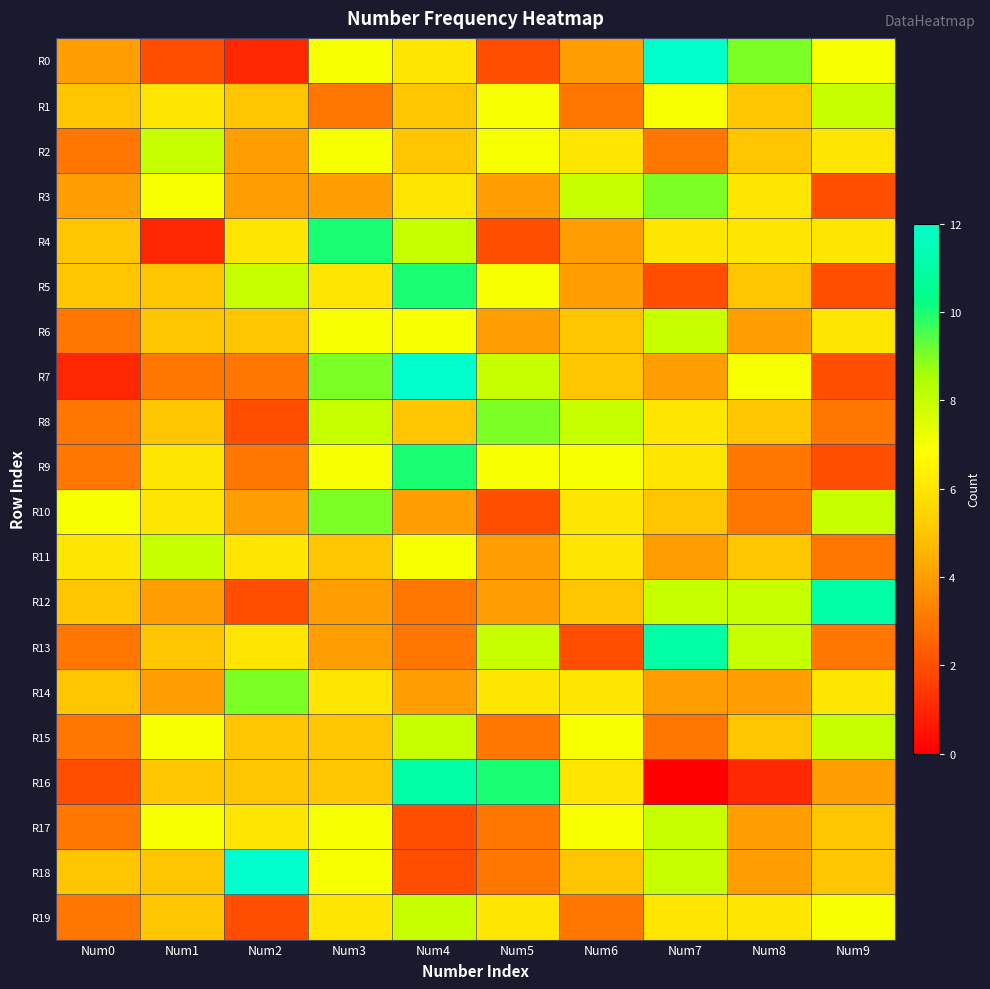

Which series changed the most between Num1 and Num3?

R4